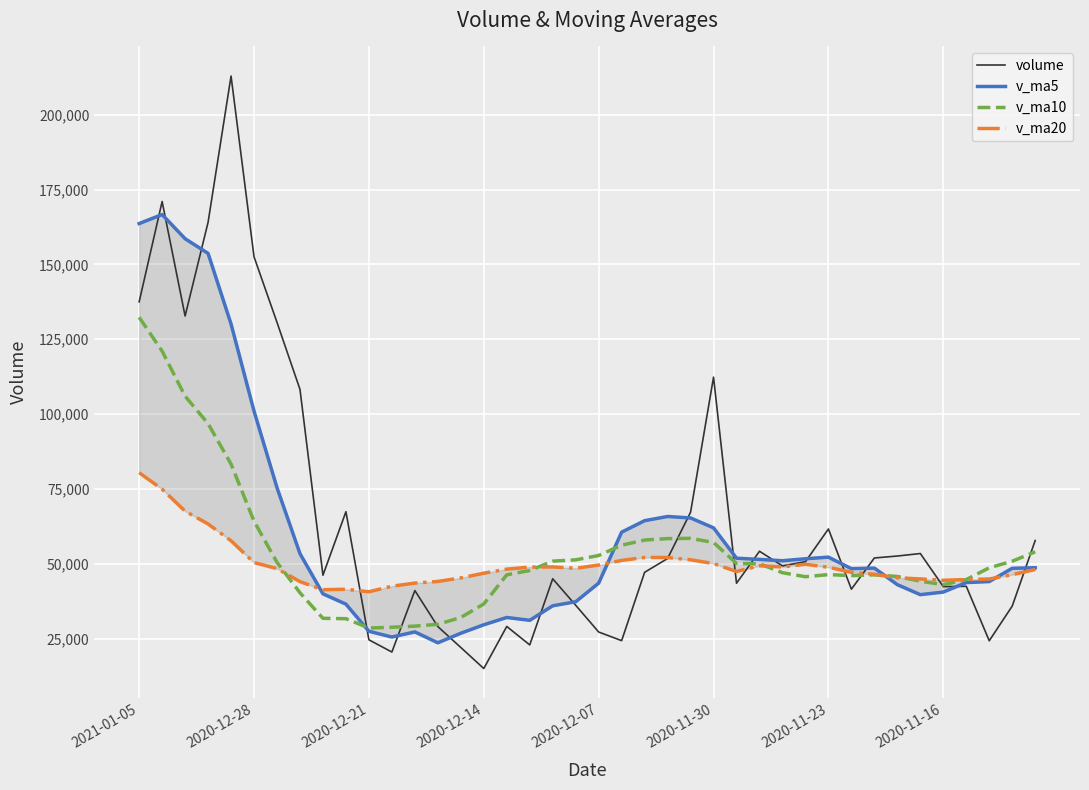

What is the minimum value for volume?

15103.3